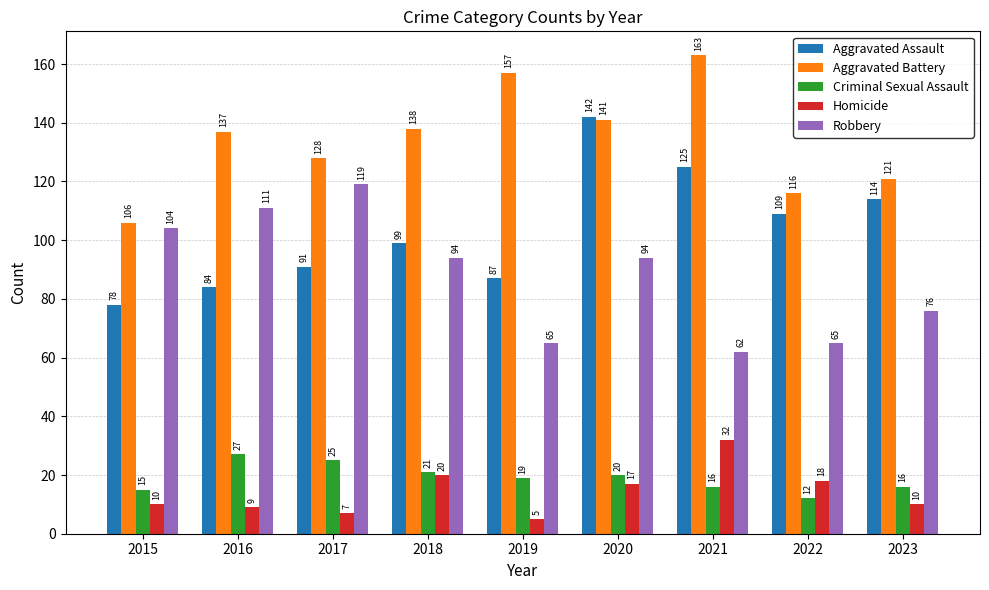

Is it true that Homicide equals 10 at 2023?

True